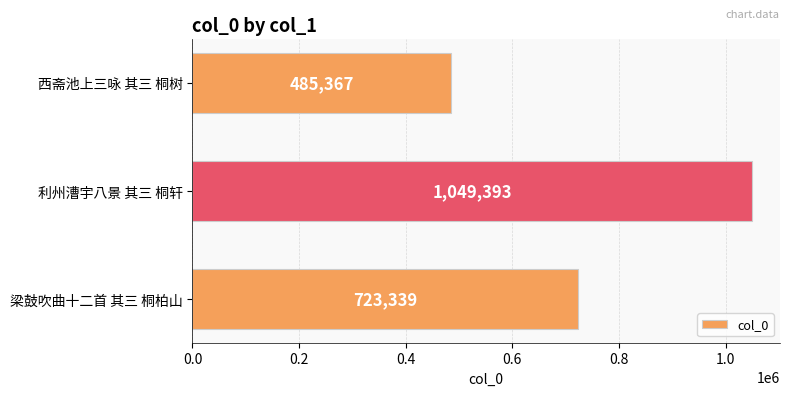

What is the average value?

752700